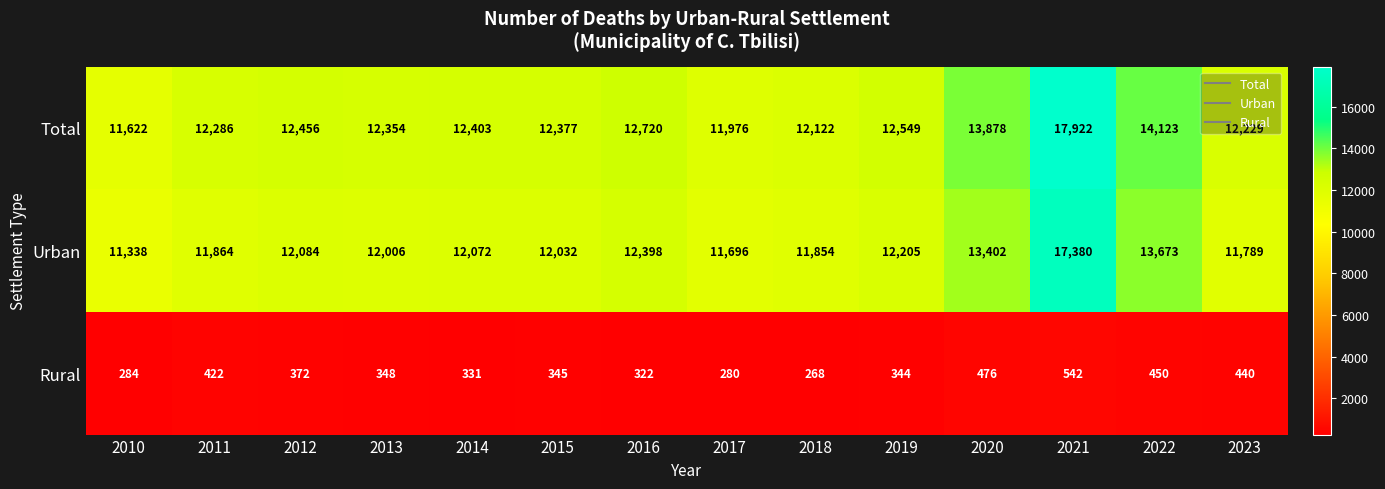

Which category has the highest value across all series?

2021